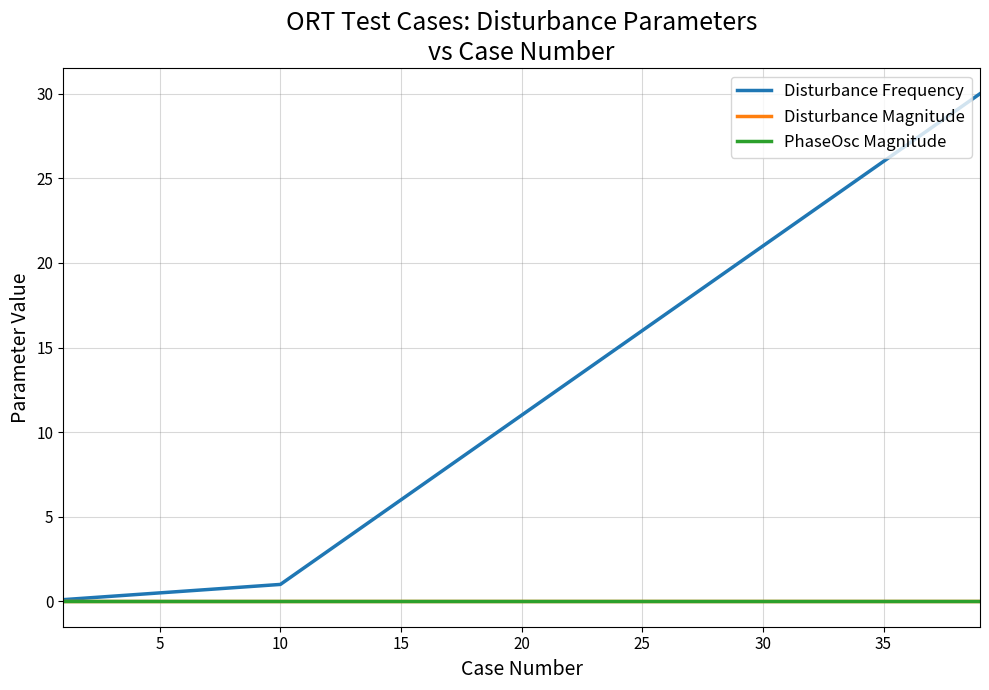

Which series has the largest total across all categories?

Disturbance Frequency